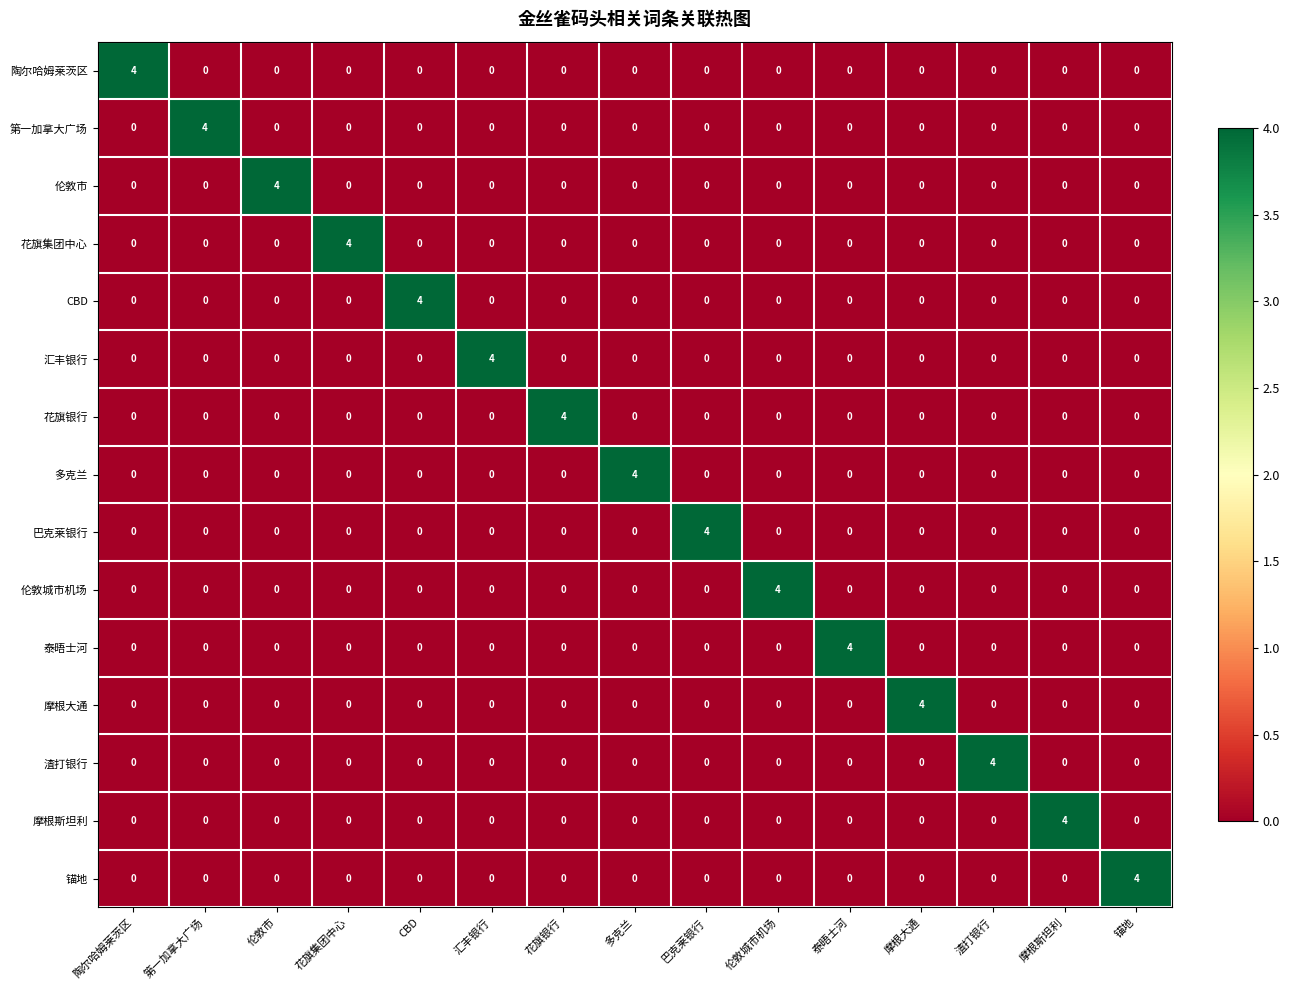

What is the total value across all series at 巴克莱银行?

4